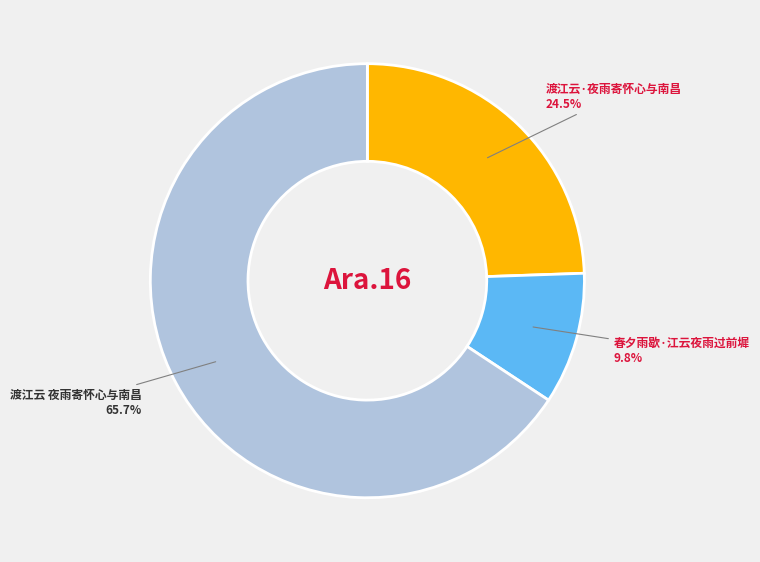

How many segments does this pie chart have?

3